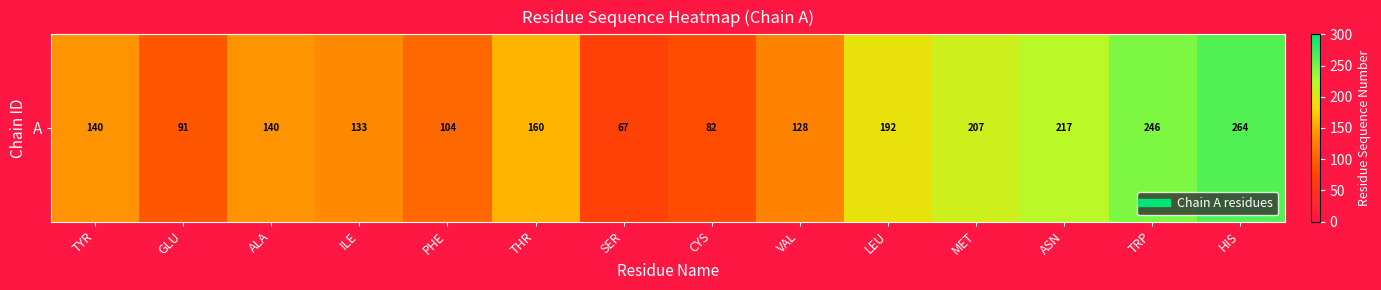

How many data points does each series have?

14